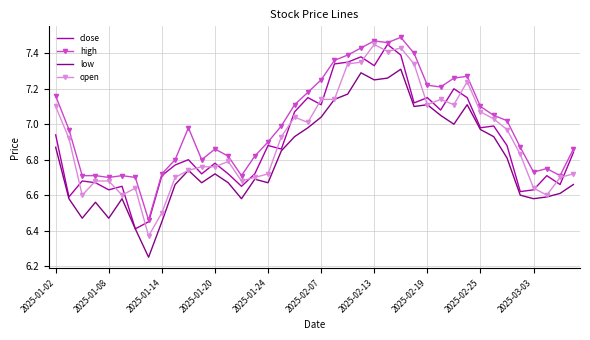

True or false: low and high cross at least once.

False